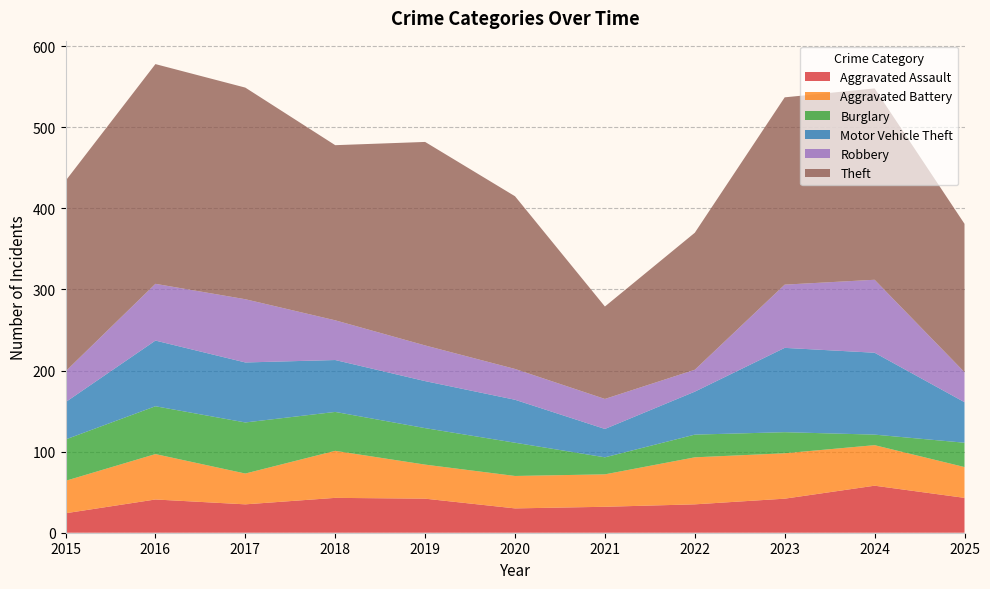

Reading left to right, list all the values displayed in this chart.

Aggravated Assault: 2015=24	2016=41	2017=35	2018=43	2019=42	2020=30	2021=32	2022=35	2023=42	2024=58	2025=43
Aggravated Battery: 2015=40	2016=56	2017=38	2018=58	2019=42	2020=40	2021=40	2022=58	2023=56	2024=50	2025=38
Burglary: 2015=51	2016=59	2017=63	2018=48	2019=45	2020=41	2021=21	2022=28	2023=26	2024=13	2025=30
Motor Vehicle Theft: 2015=46	2016=81	2017=74	2018=64	2019=58	2020=53	2021=35	2022=53	2023=104	2024=101	2025=50
Robbery: 2015=38	2016=70	2017=78	2018=49	2019=44	2020=38	2021=37	2022=27	2023=78	2024=90	2025=37
Theft: 2015=235	2016=271	2017=261	2018=216	2019=251	2020=213	2021=114	2022=169	2023=231	2024=236	2025=183